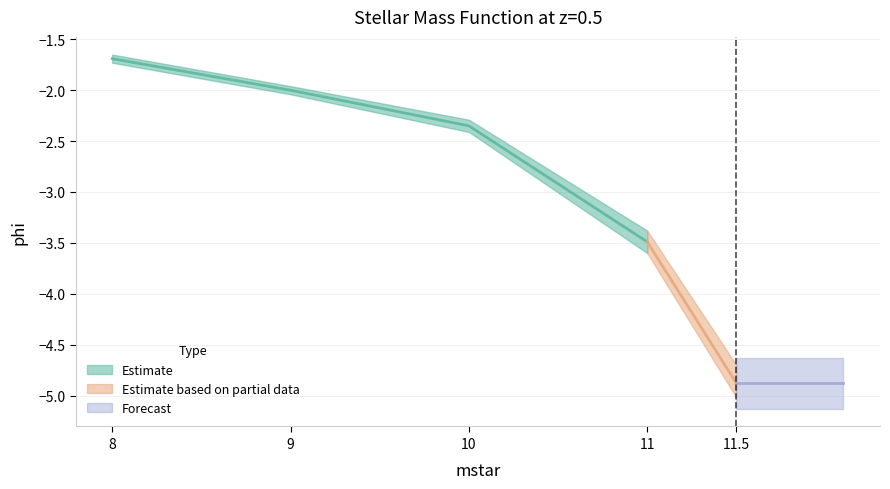

What is the sum of all -err values?

0.4